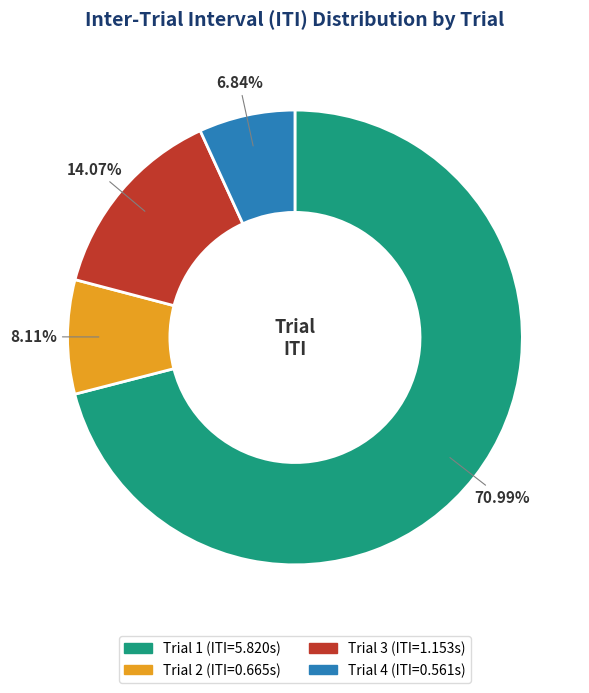

Which has a higher value, Trial 1 or Trial 3?

Trial 1